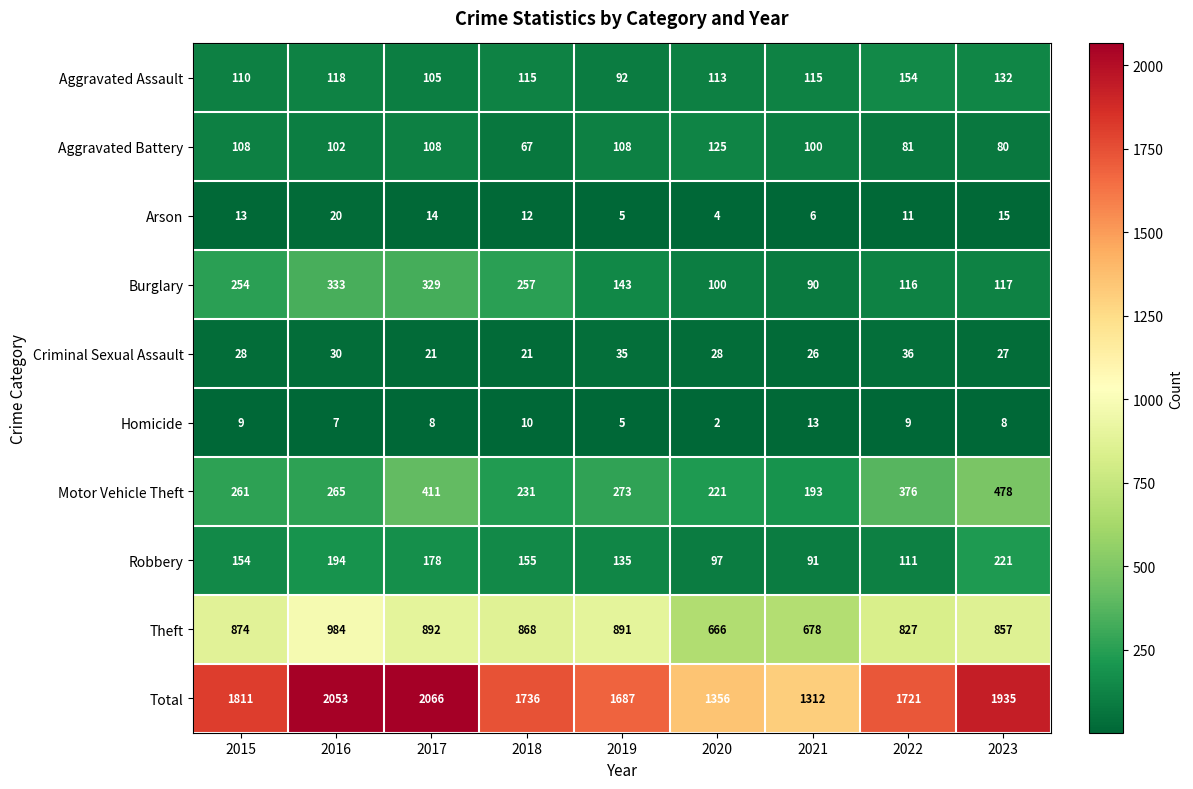

At which category does the chart reach its minimum across all series?

2020